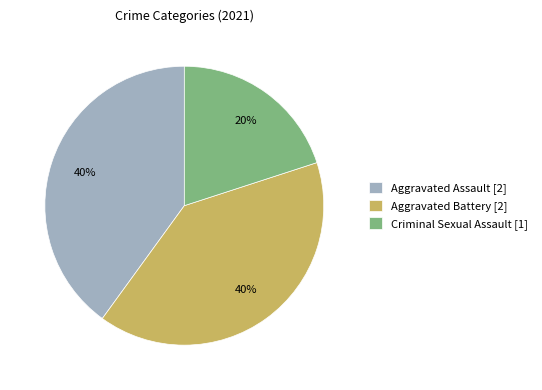

Does any single category account for the majority?

No